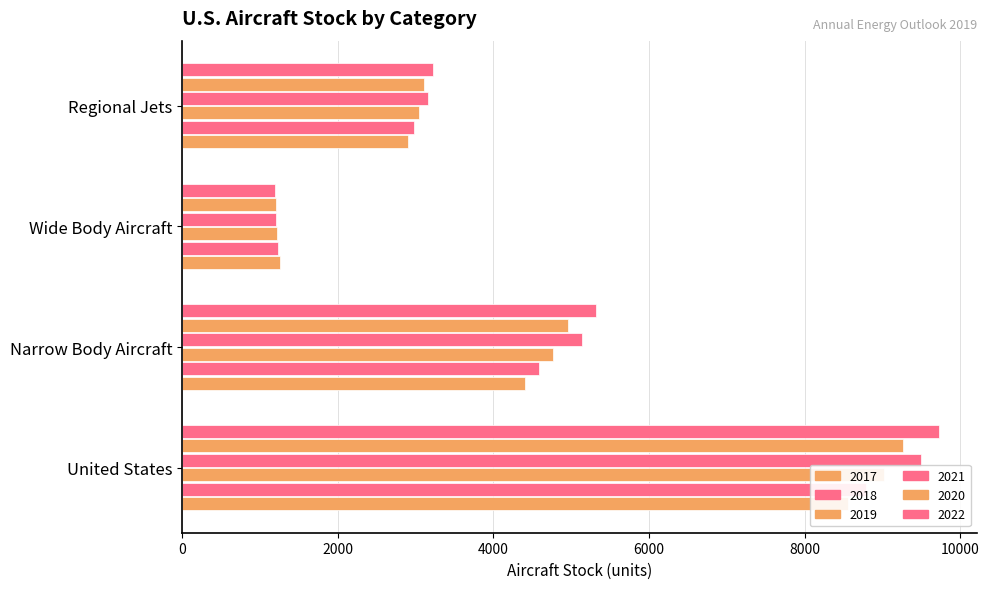

List the series in order of their peak value, highest first.

2022, 2021, 2020, 2019, 2018, 2017